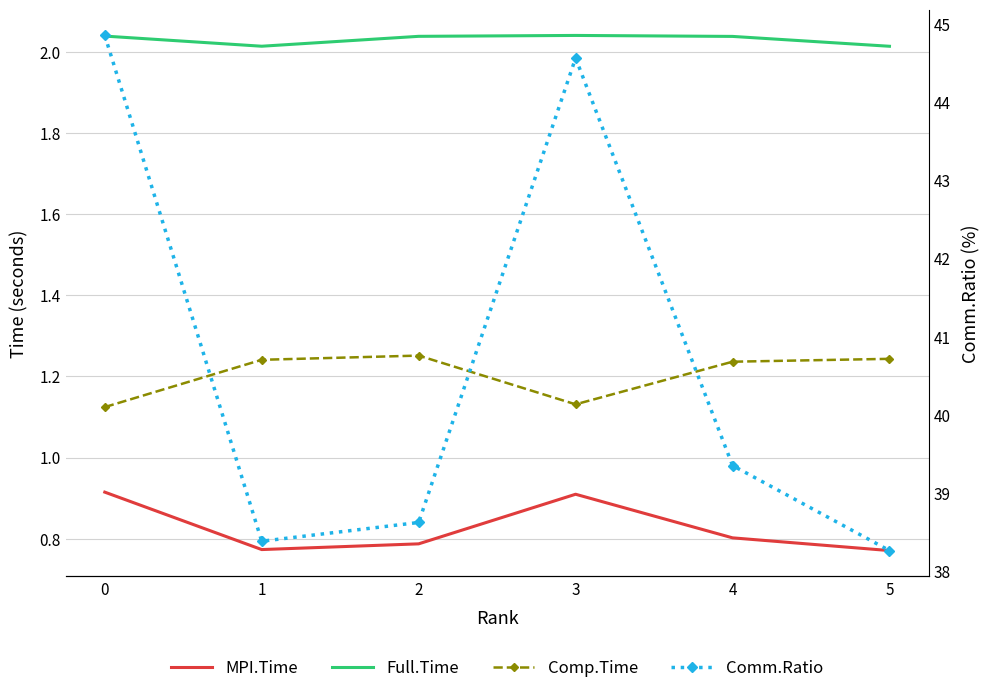

True or false: Full.Time has a value of 3.4 at 3.

False